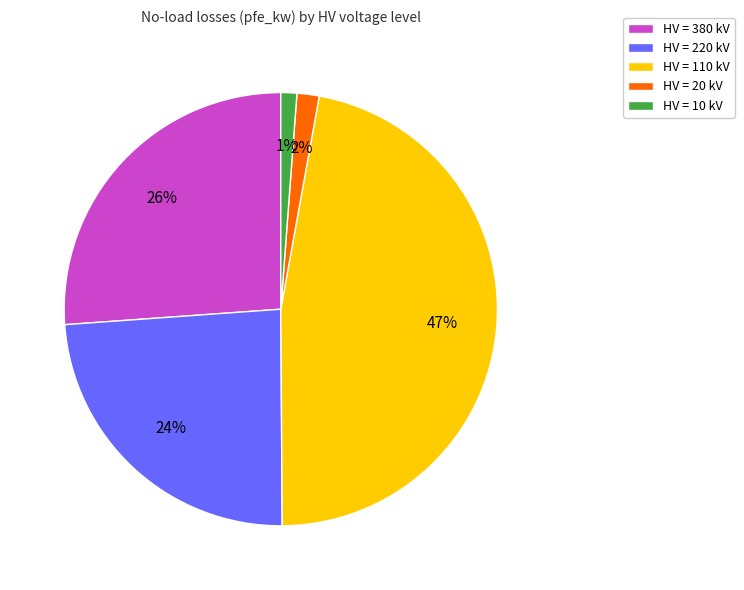

Is it true that HV = 110 kV is 58% of the pie?

False